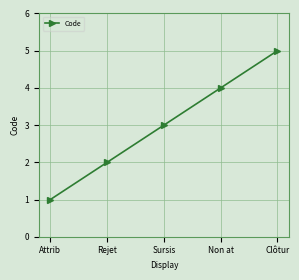

The value at Non at is 3. True or false?

False